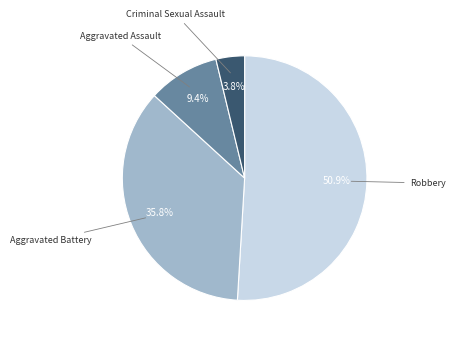

Count the number of slices in the pie.

4